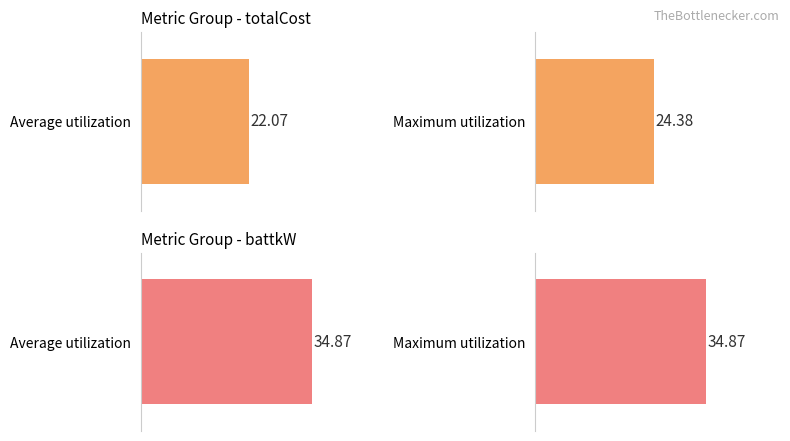

Count the number of data series in this chart.

2